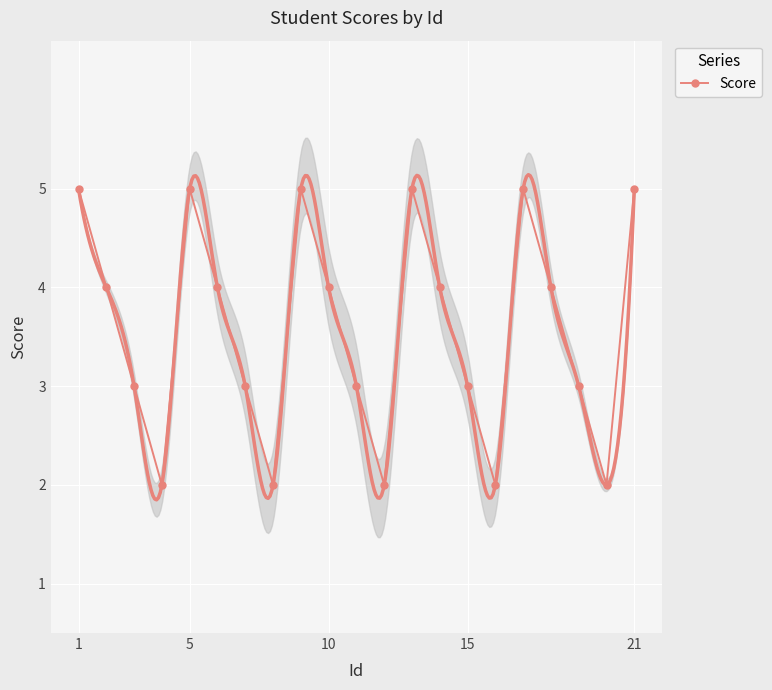

True or false: Score has a value of 2 at 15.

False